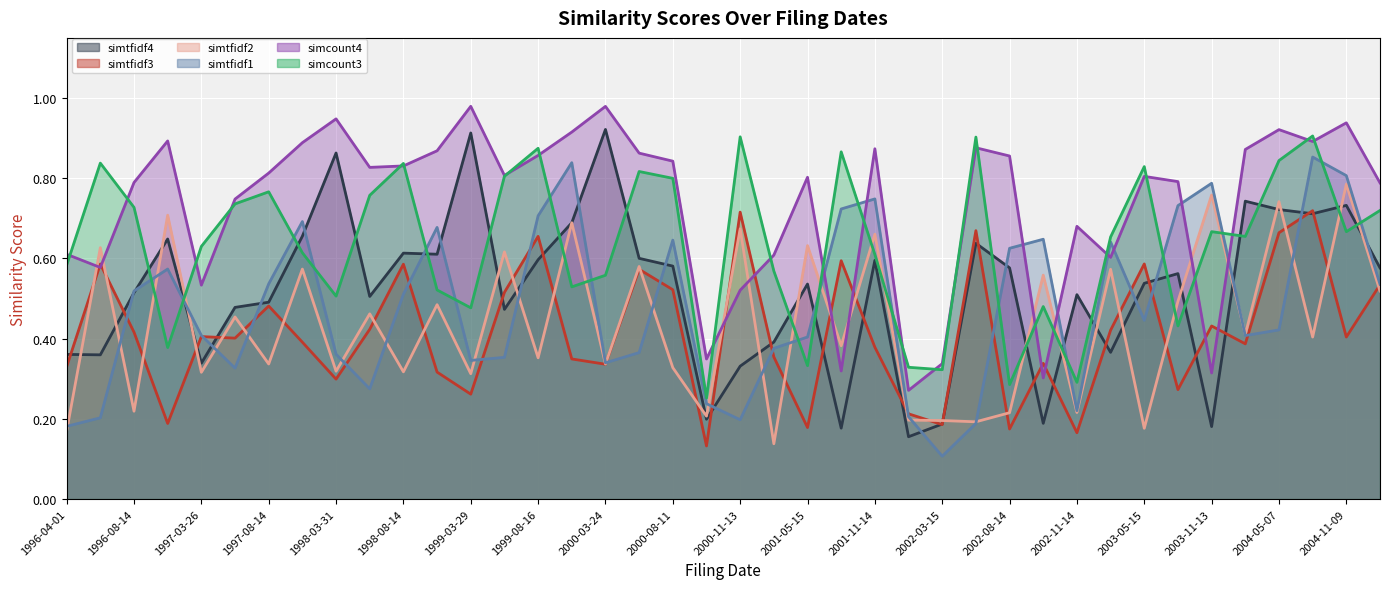

How many times do simcount3 and simtfidf2 cross each other?

14